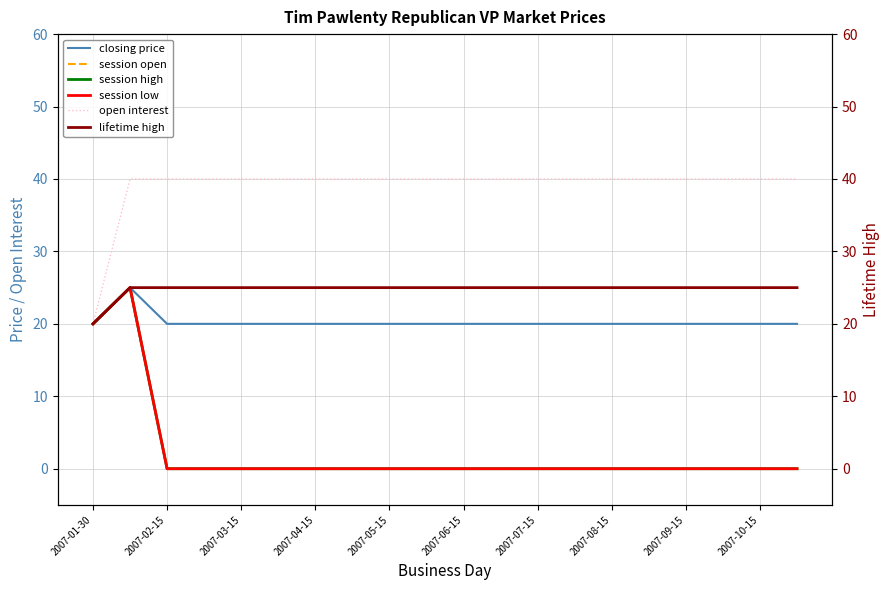

Which series has the largest total across all categories?

open interest